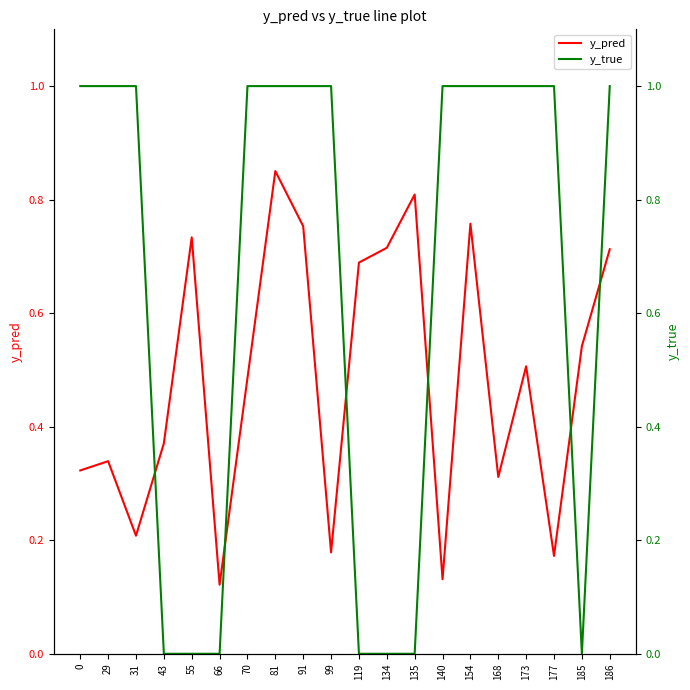

At how many categories does at least one series exceed 0?

20